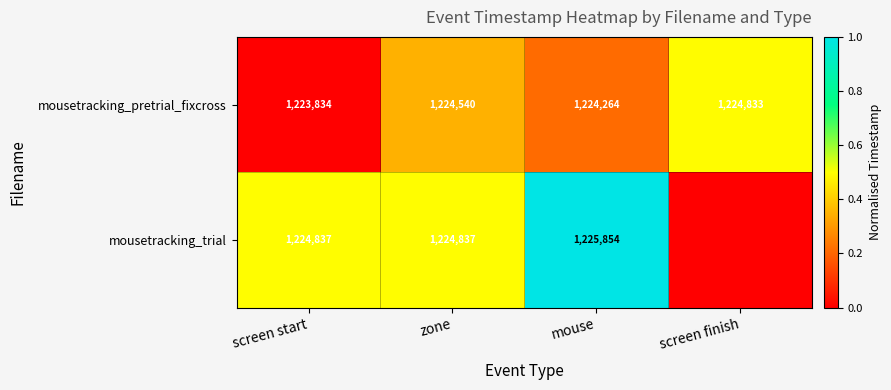

At how many categories does at least one series exceed 0?

4